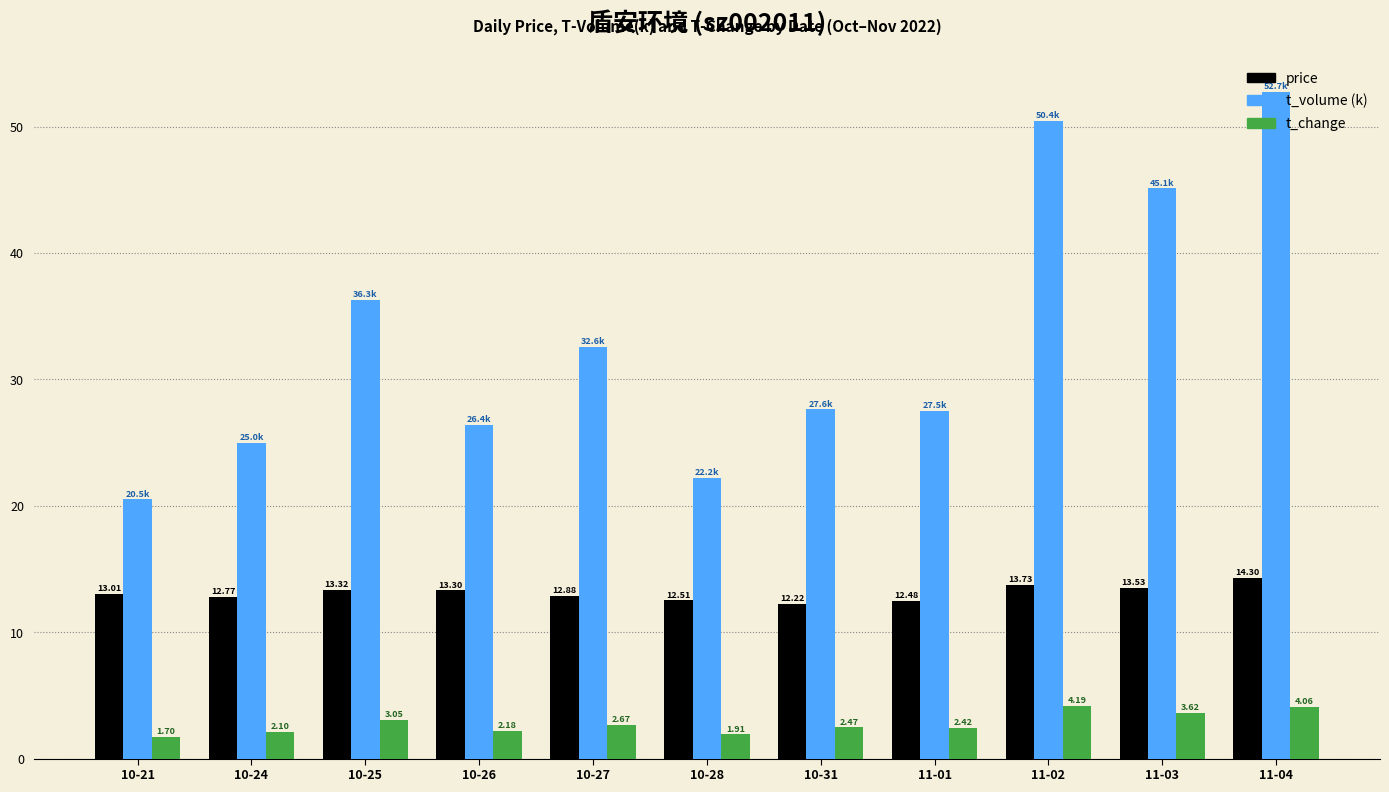

What is the approximate value of price at 11-03?

13.5